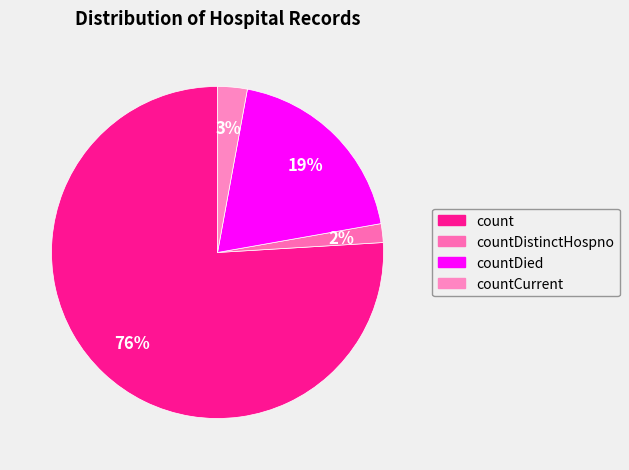

How many segments does this pie chart have?

4